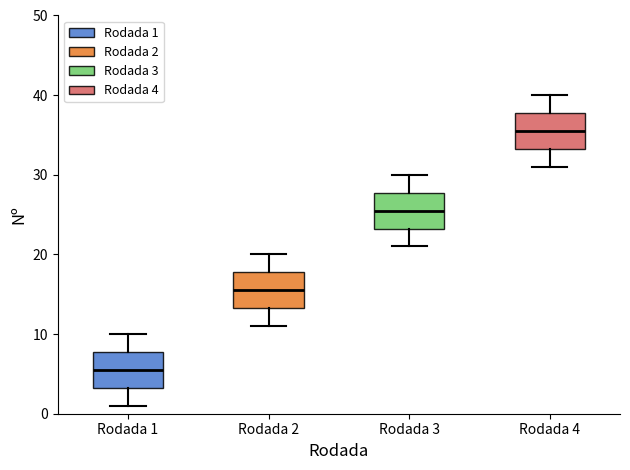

Where does the upper whisker of the box for Rodada 4 end on the y-axis? The values are not printed on the chart, so give them approximately, as read against the axis.

40